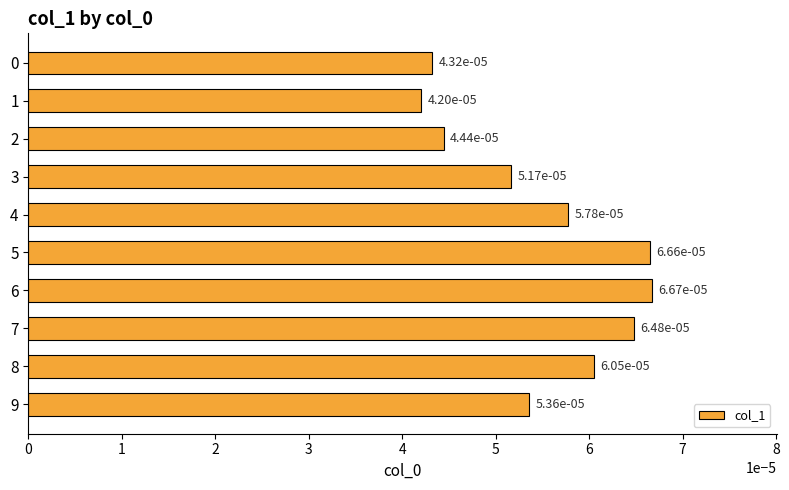

Are the bars grouped side by side (vs. stacked)?

No